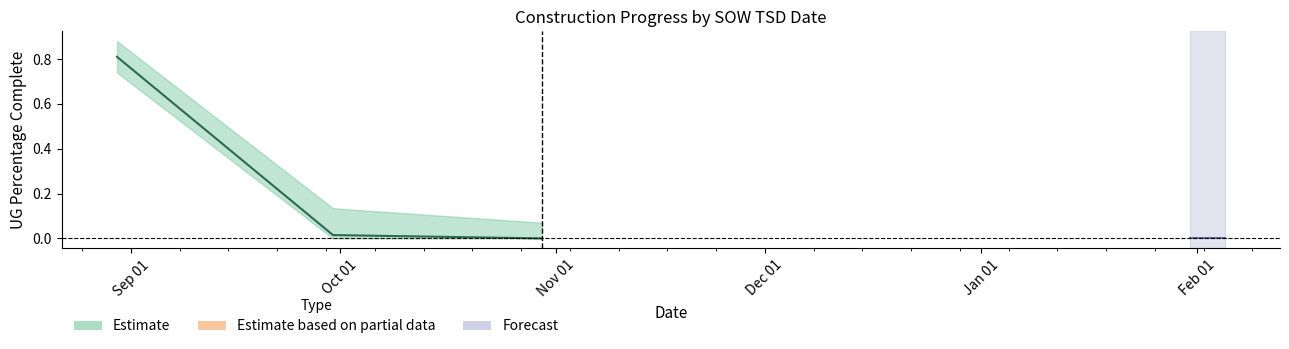

How many series are shown in this chart?

2